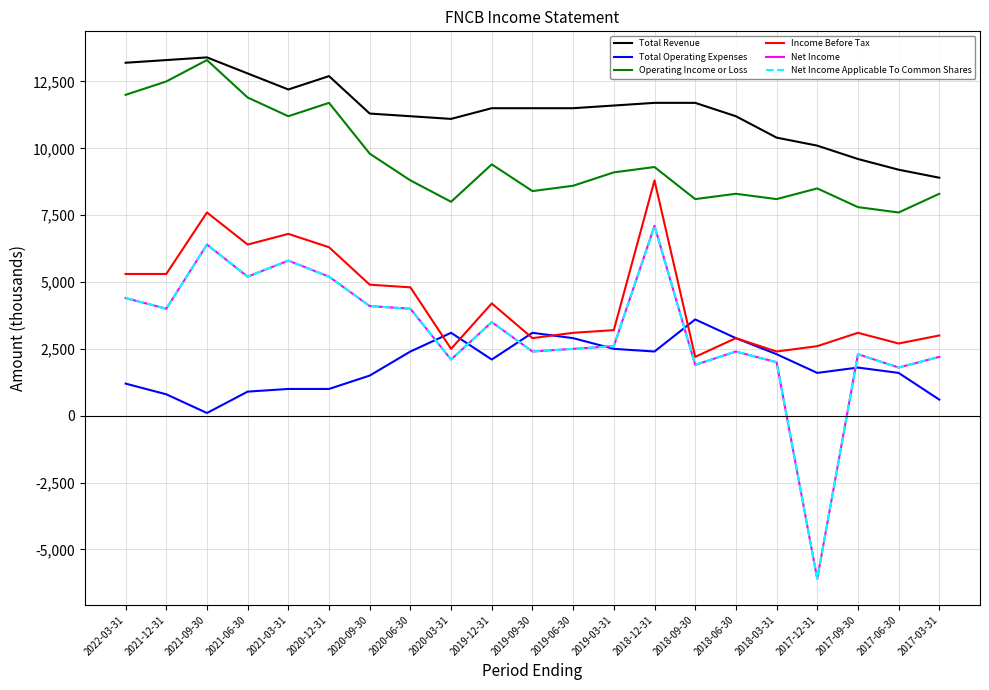

Which series changed the most between 2019-03-31 and 2018-09-30?

Total Operating Expenses